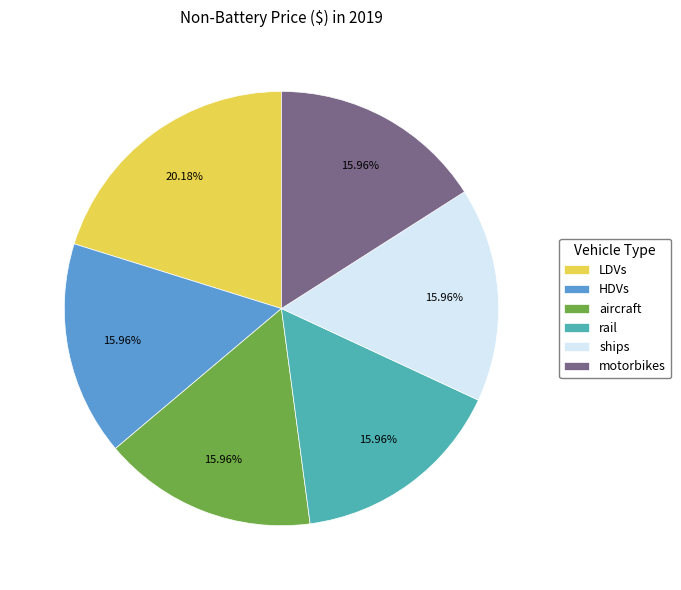

Between LDVs and ships, which is larger?

LDVs